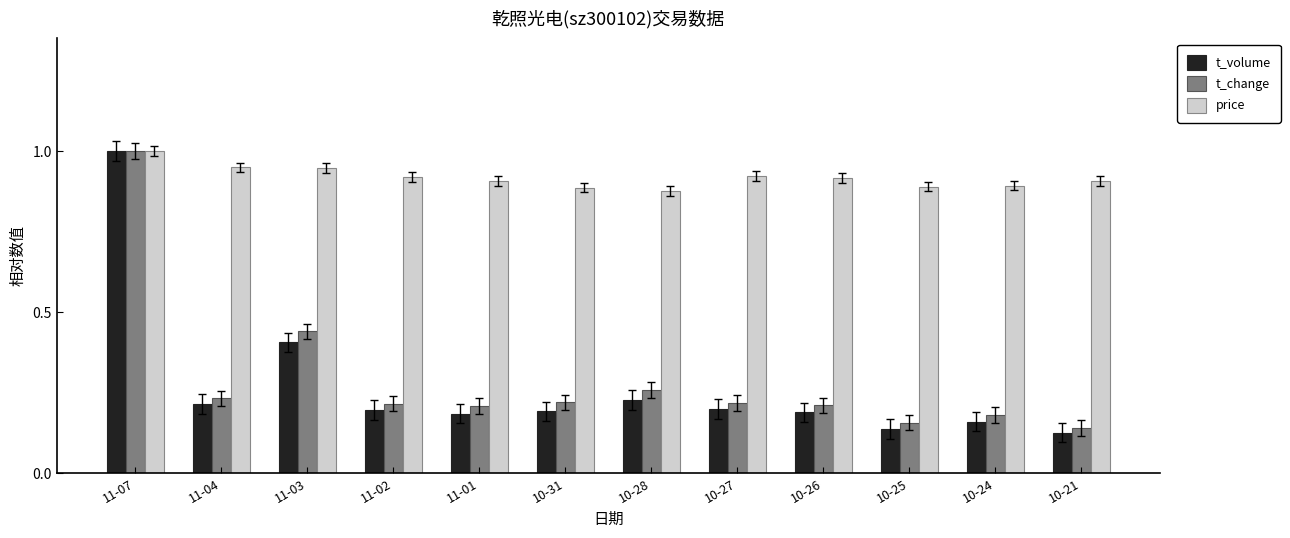

What is the label of the 12th bar from the left?

10-21